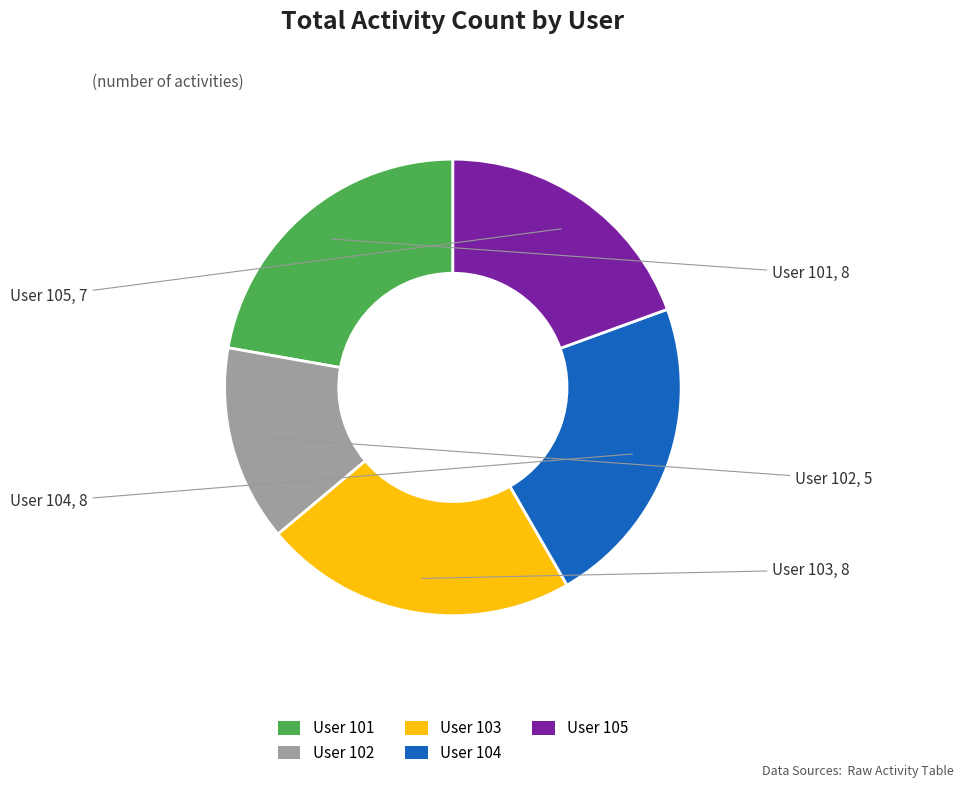

How many segments does this pie chart have?

5